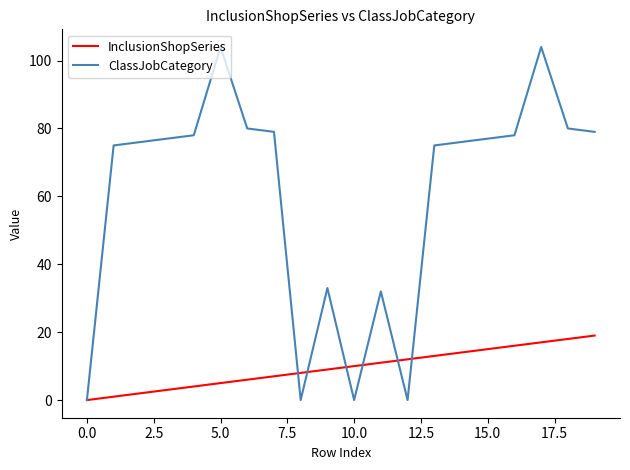

Which series ends up on top after the final intersection of InclusionShopSeries and ClassJobCategory?

ClassJobCategory